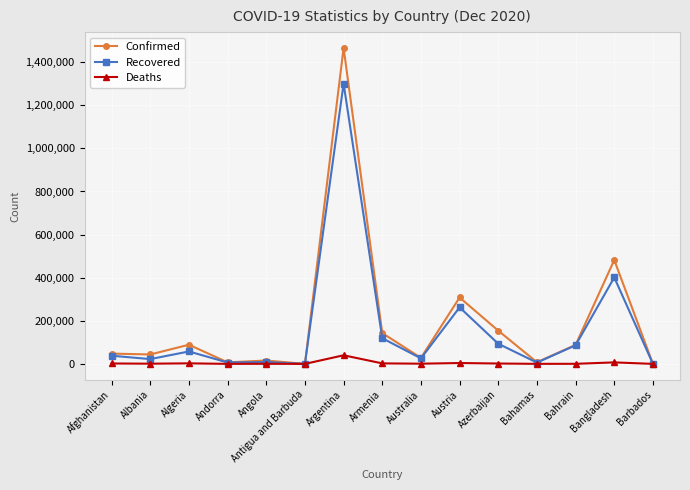

What are all the series names shown in the legend?

Confirmed, Recovered, Deaths